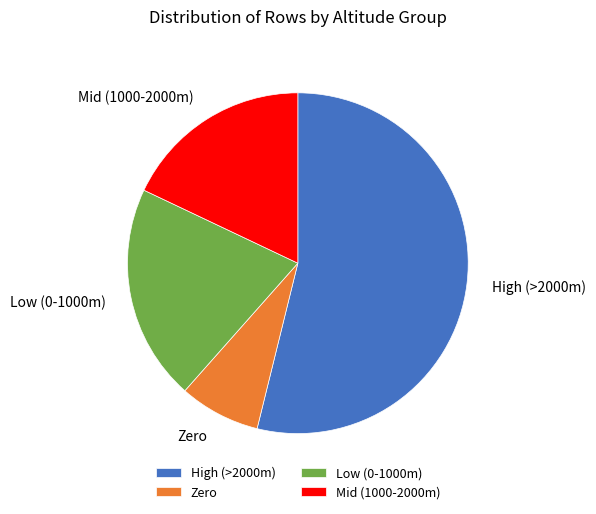

Is the sum of Low (0-1000m) and Mid (1000-2000m) greater than half?

No